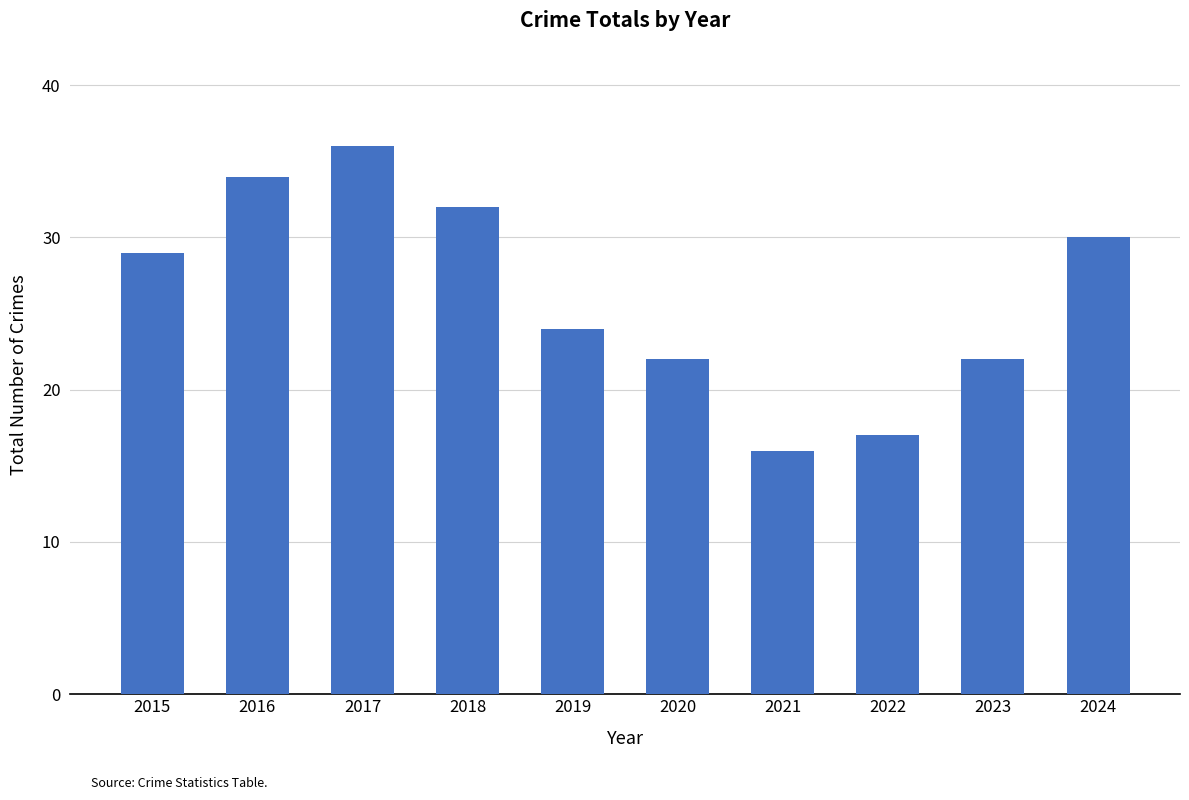

What is the minimum value shown in the chart?

16